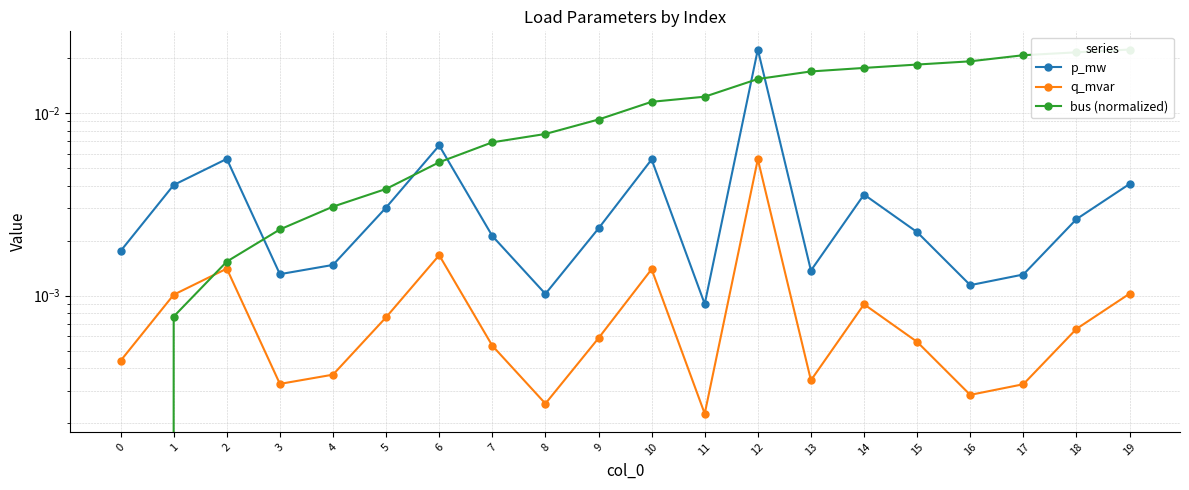

Between which two adjacent categories do bus (normalized) and q_mvar first intersect?

1 and 2